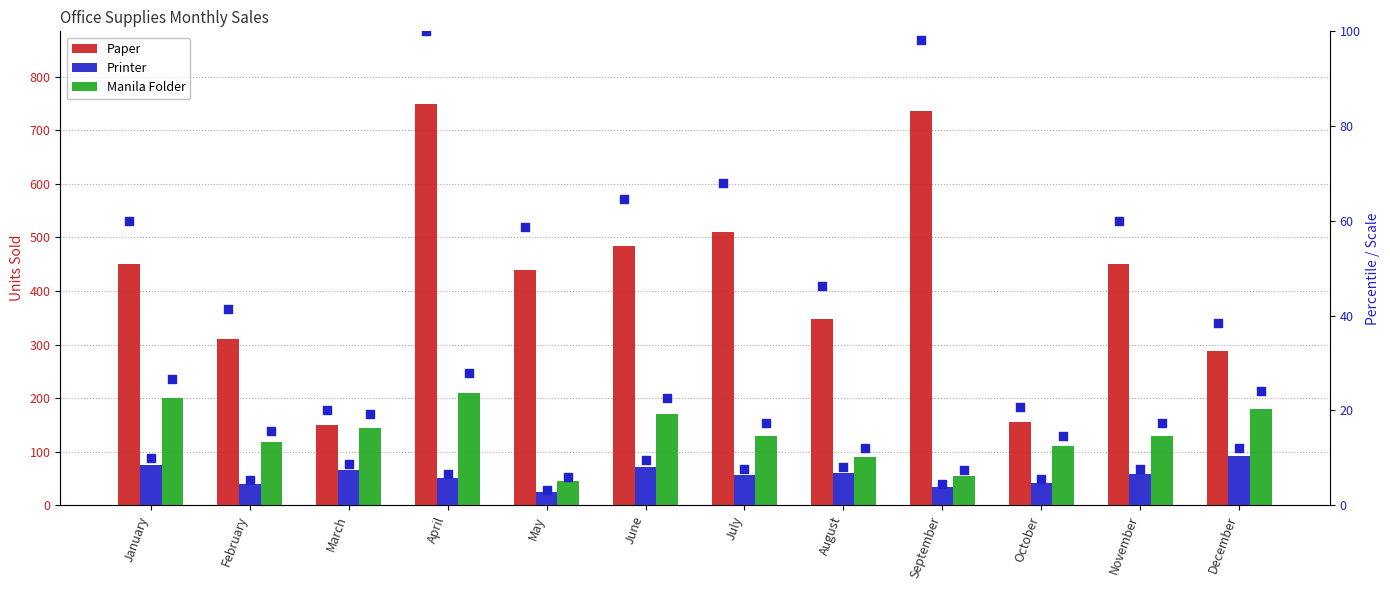

Which series has the largest total across all categories?

Paper